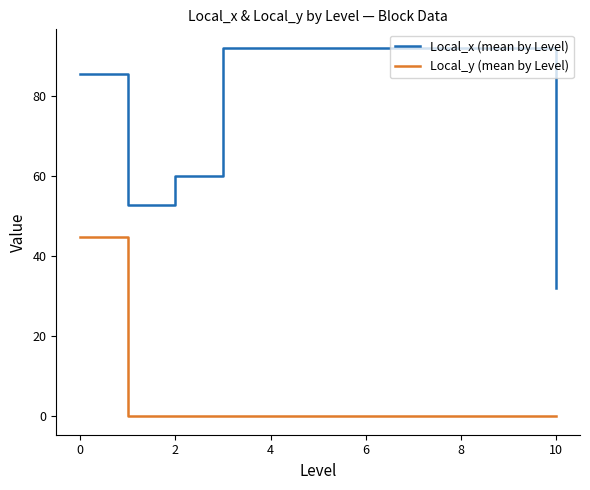

Which series has the largest range (max minus min)?

Local_x (mean by Level)